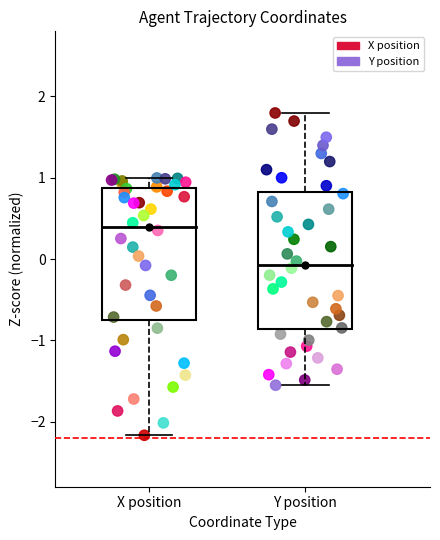

Which series reaches the maximum Y coordinate?

Y position